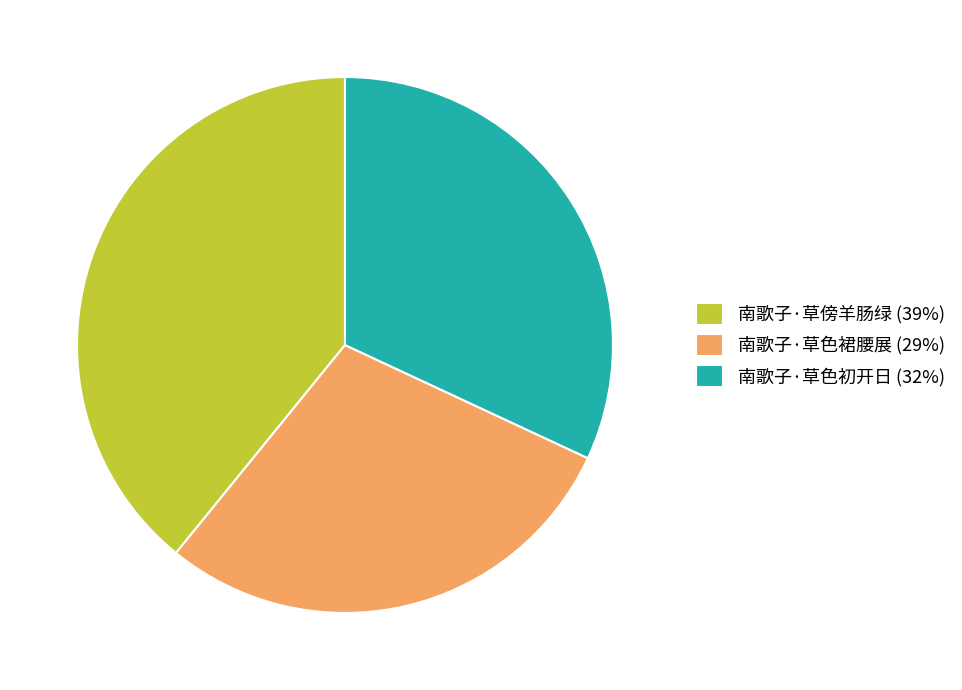

Rank the categories by value from lowest to highest.

南歌子·草色裙腰展, 南歌子·草色初开日, 南歌子·草傍羊肠绿